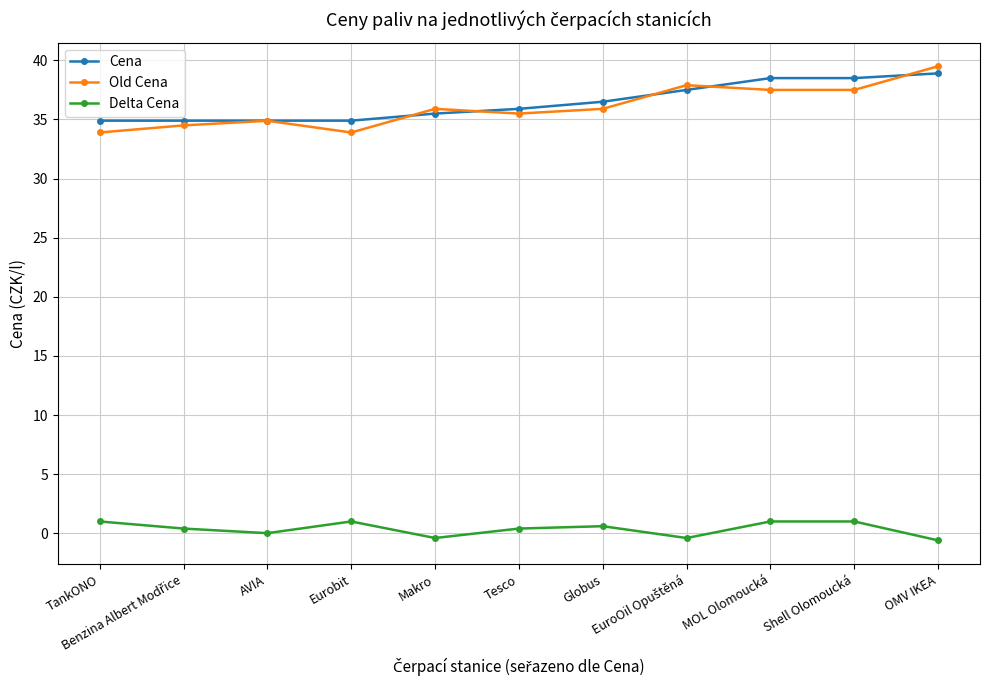

Which series ends up on top after the final intersection of Cena and Old Cena?

Old Cena